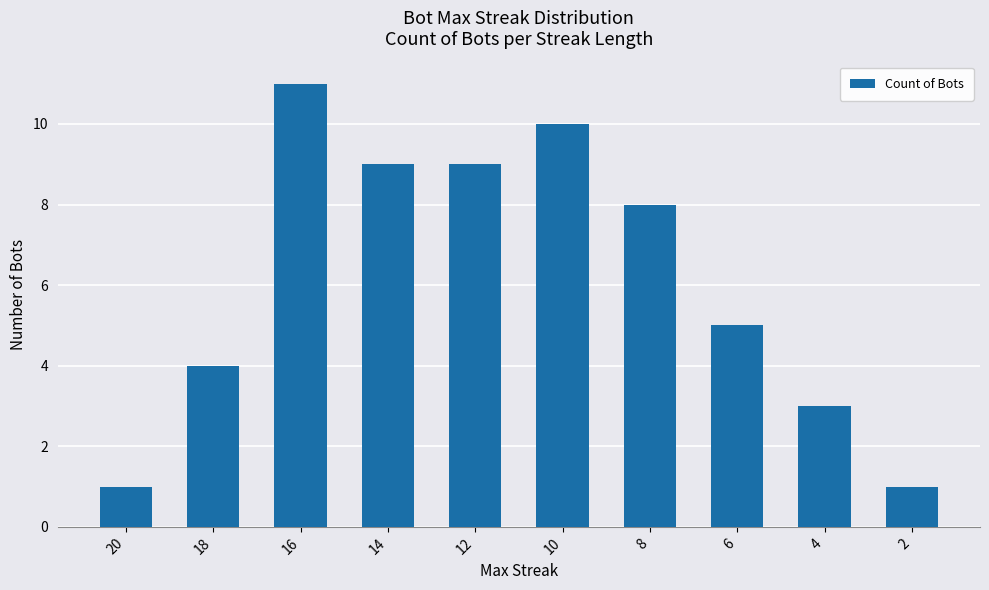

What is the sum of the values at 6 and 4?

8